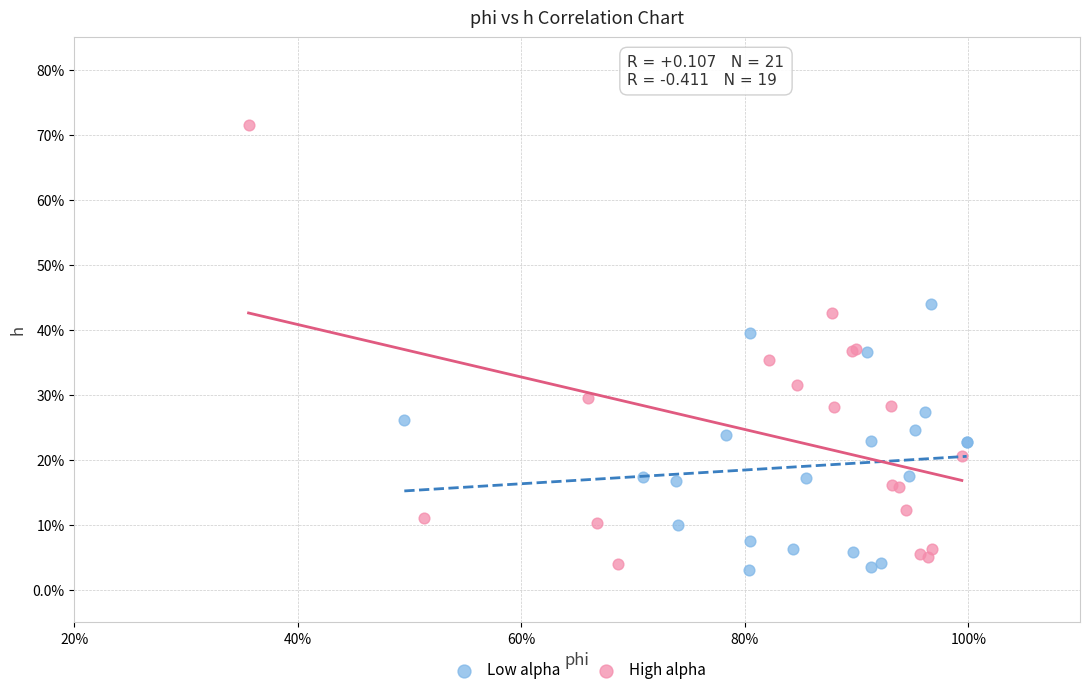

Which series has the largest Y range (max minus min)?

High alpha